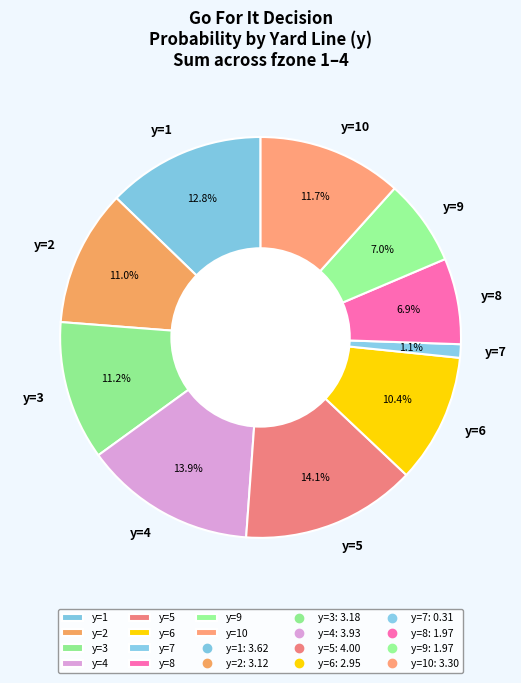

To the nearest percent, what is the difference between the largest and smallest slice percentages?

13%